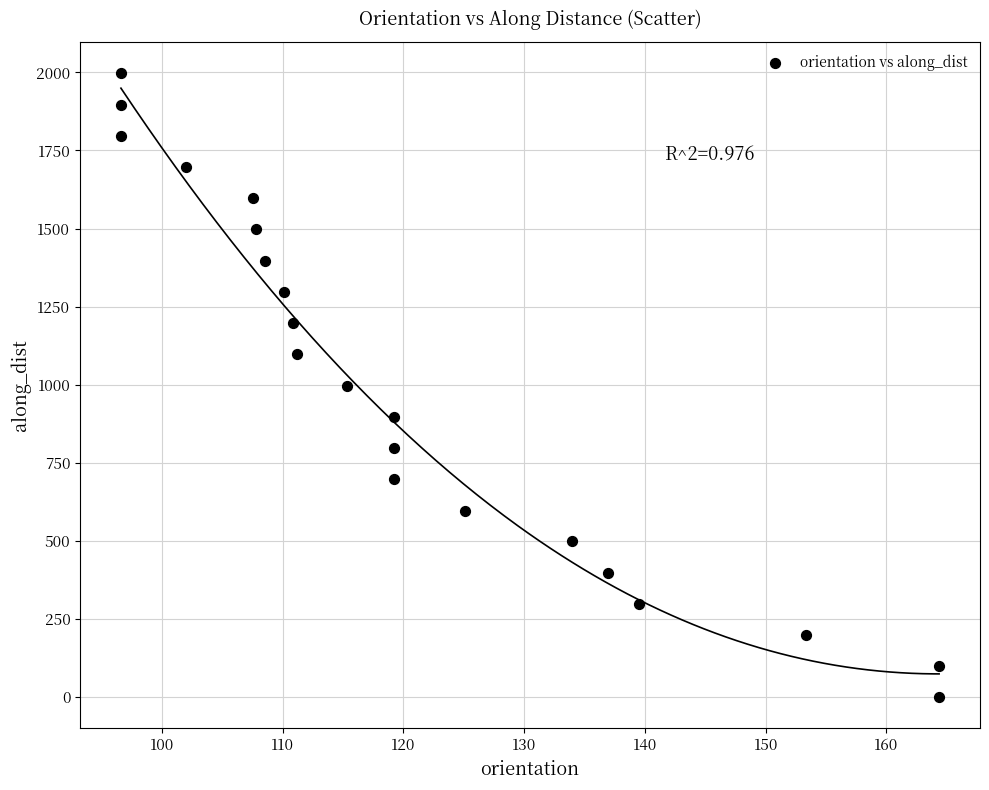

What is the range of X values (max minus min)?

67.7